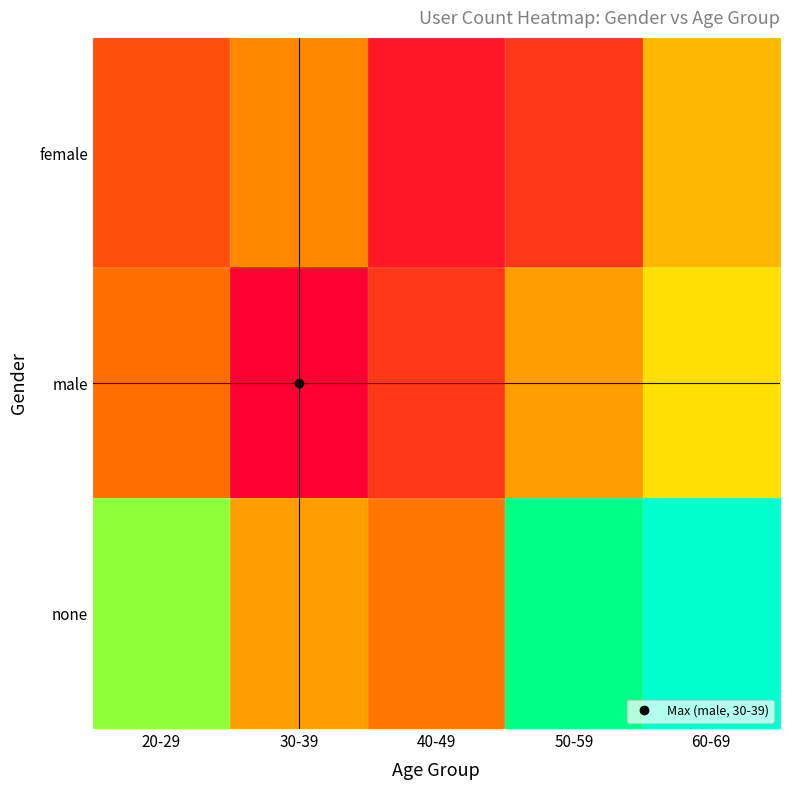

What is the maximum value shown in the chart?

55